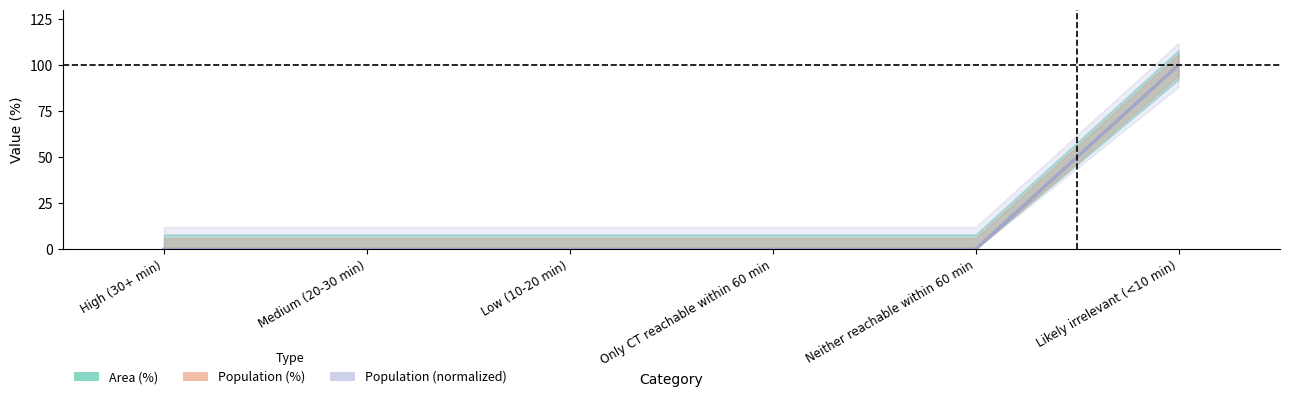

Which has a higher value, Neither reachable within 60 min or Low (10-20 min)?

Neither reachable within 60 min